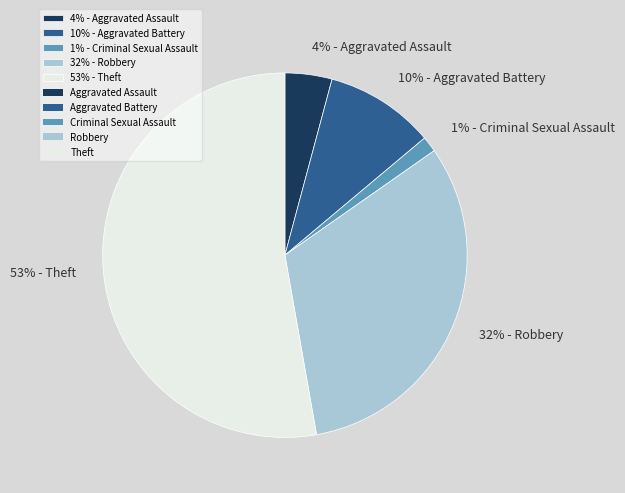

Rank the categories by value from highest to lowest.

53% - Theft, 32% - Robbery, 10% - Aggravated Battery, 4% - Aggravated Assault, 1% - Criminal Sexual Assault